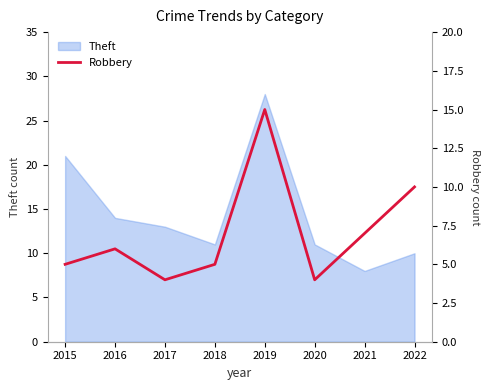

What is the minimum value shown in the chart?

4